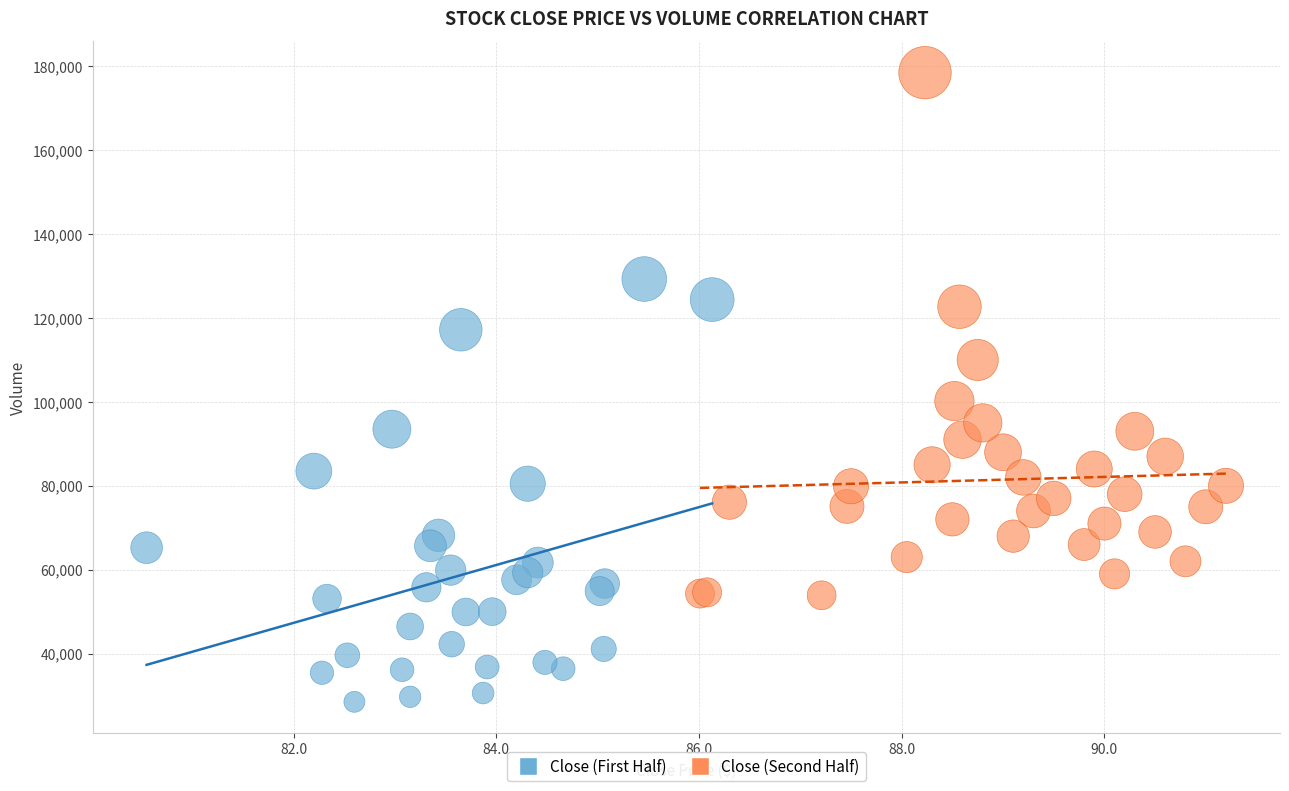

What are all the series names shown in the legend?

Close (First Half), Close (Second Half)